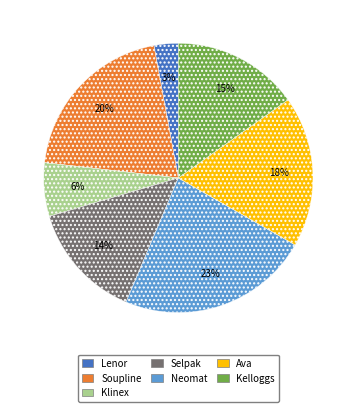

To the nearest percent, what percentage of the pie is Klinex?

6%